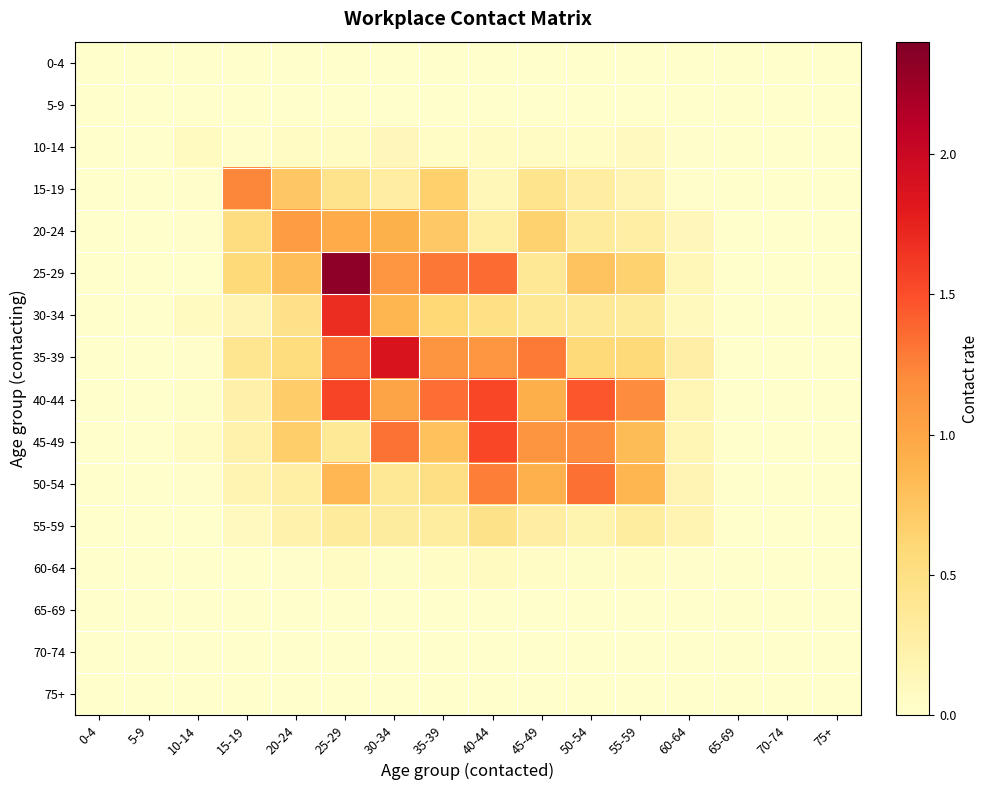

Reading left to right, transcribe all the data shown in this chart.

0-4: 0-4=0.0	5-9=0.0	10-14=0.0	15-19=0.0	20-24=0.0	25-29=0.0	30-34=0.0	35-39=0.0	40-44=0.0	45-49=0.0	50-54=0.0	55-59=0.0	60-64=0.0	65-69=0.0	70-74=0.0	75+=0.0
5-9: 0-4=0.0	5-9=0.0	10-14=0.0	15-19=0.0	20-24=0.0	25-29=0.0	30-34=0.0	35-39=0.0	40-44=0.0	45-49=0.0	50-54=0.0	55-59=0.0	60-64=0.0	65-69=0.0	70-74=0.0	75+=0.0
10-14: 0-4=0.0	5-9=0.0	10-14=0.1	15-19=0.0	20-24=0.1	25-29=0.1	30-34=0.1	35-39=0.1	40-44=0.1	45-49=0.1	50-54=0.1	55-59=0.1	60-64=0.0	65-69=0.0	70-74=0.0	75+=0.0
15-19: 0-4=0.0	5-9=0.0	10-14=0.0	15-19=1.2	20-24=0.7	25-29=0.4	30-34=0.3	35-39=0.7	40-44=0.1	45-49=0.4	50-54=0.3	55-59=0.2	60-64=0.0	65-69=0.0	70-74=0.0	75+=0.0
20-24: 0-4=0.0	5-9=0.0	10-14=0.0	15-19=0.5	20-24=1.1	25-29=0.9	30-34=0.9	35-39=0.7	40-44=0.3	45-49=0.7	50-54=0.3	55-59=0.3	60-64=0.1	65-69=0.0	70-74=0.0	75+=0.0
25-29: 0-4=0.0	5-9=0.0	10-14=0.0	15-19=0.6	20-24=0.8	25-29=2.3	30-34=1.1	35-39=1.3	40-44=1.4	45-49=0.4	50-54=0.8	55-59=0.7	60-64=0.1	65-69=0.0	70-74=0.0	75+=0.0
30-34: 0-4=0.0	5-9=0.0	10-14=0.1	15-19=0.2	20-24=0.5	25-29=1.7	30-34=0.9	35-39=0.6	40-44=0.5	45-49=0.4	50-54=0.4	55-59=0.3	60-64=0.1	65-69=0.0	70-74=0.0	75+=0.0
35-39: 0-4=0.0	5-9=0.0	10-14=0.0	15-19=0.4	20-24=0.5	25-29=1.3	30-34=1.9	35-39=1.1	40-44=1.1	45-49=1.3	50-54=0.6	55-59=0.6	60-64=0.3	65-69=0.0	70-74=0.0	75+=0.0
40-44: 0-4=0.0	5-9=0.0	10-14=0.0	15-19=0.2	20-24=0.7	25-29=1.6	30-34=1.0	35-39=1.3	40-44=1.5	45-49=0.9	50-54=1.5	55-59=1.2	60-64=0.2	65-69=0.0	70-74=0.0	75+=0.0
45-49: 0-4=0.0	5-9=0.0	10-14=0.1	15-19=0.2	20-24=0.7	25-29=0.4	30-34=1.3	35-39=0.8	40-44=1.5	45-49=1.1	50-54=1.2	55-59=0.8	60-64=0.2	65-69=0.0	70-74=0.0	75+=0.0
50-54: 0-4=0.0	5-9=0.0	10-14=0.0	15-19=0.2	20-24=0.3	25-29=0.9	30-34=0.4	35-39=0.5	40-44=1.3	45-49=0.9	50-54=1.3	55-59=0.9	60-64=0.2	65-69=0.0	70-74=0.0	75+=0.0
55-59: 0-4=0.0	5-9=0.0	10-14=0.0	15-19=0.1	20-24=0.2	25-29=0.3	30-34=0.3	35-39=0.3	40-44=0.5	45-49=0.3	50-54=0.2	55-59=0.3	60-64=0.2	65-69=0.0	70-74=0.0	75+=0.0
60-64: 0-4=0.0	5-9=0.0	10-14=0.0	15-19=0.0	20-24=0.0	25-29=0.1	30-34=0.0	35-39=0.0	40-44=0.1	45-49=0.0	50-54=0.0	55-59=0.1	60-64=0.0	65-69=0.0	70-74=0.0	75+=0.0
65-69: 0-4=0.0	5-9=0.0	10-14=0.0	15-19=0.0	20-24=0.0	25-29=0.0	30-34=0.0	35-39=0.0	40-44=0.0	45-49=0.0	50-54=0.0	55-59=0.0	60-64=0.0	65-69=0.0	70-74=0.0	75+=0.0
70-74: 0-4=0.0	5-9=0.0	10-14=0.0	15-19=0.0	20-24=0.0	25-29=0.0	30-34=0.0	35-39=0.0	40-44=0.0	45-49=0.0	50-54=0.0	55-59=0.0	60-64=0.0	65-69=0.0	70-74=0.0	75+=0.0
75+: 0-4=0.0	5-9=0.0	10-14=0.0	15-19=0.0	20-24=0.0	25-29=0.0	30-34=0.0	35-39=0.0	40-44=0.0	45-49=0.0	50-54=0.0	55-59=0.0	60-64=0.0	65-69=0.0	70-74=0.0	75+=0.0